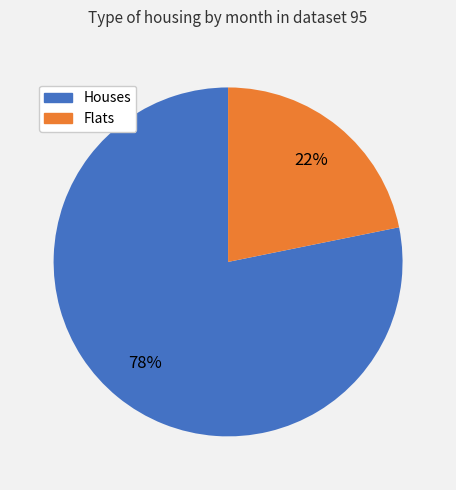

What percentage is the Flats slice, to the nearest percent?

22%